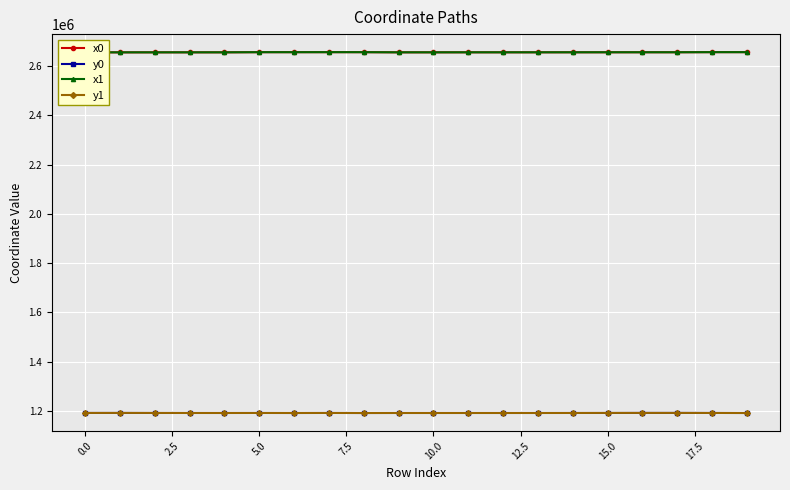

What is the smallest value displayed?

1190803.4